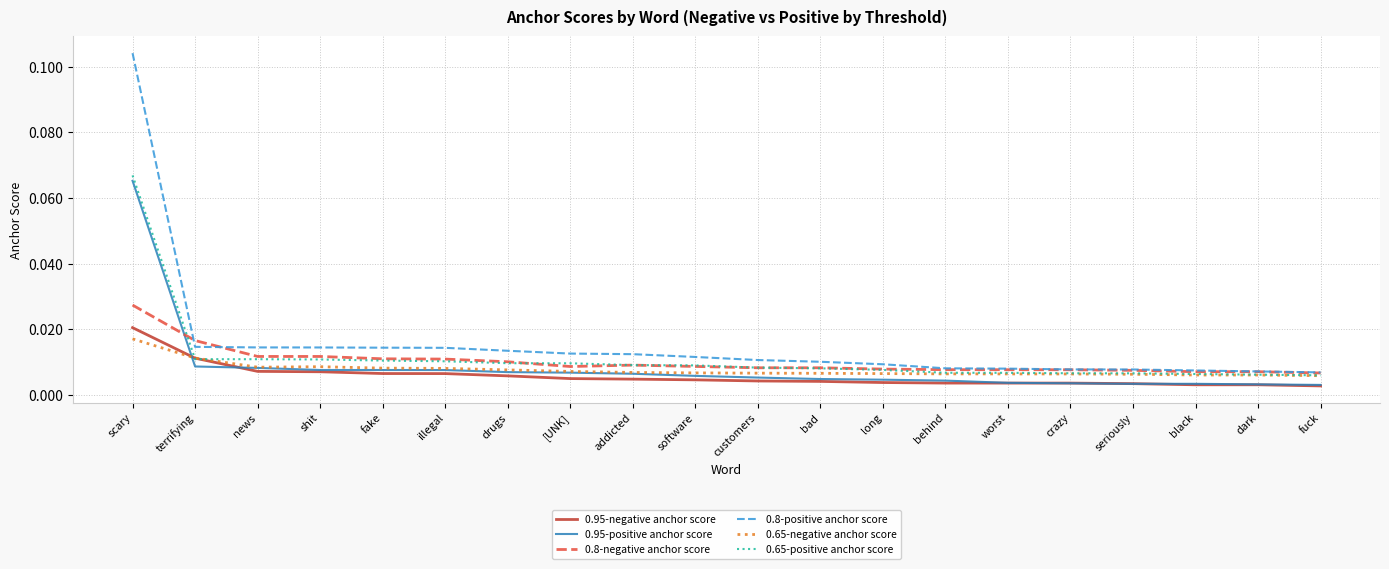

At which label does 0.95-negative anchor score reach its peak?

scary